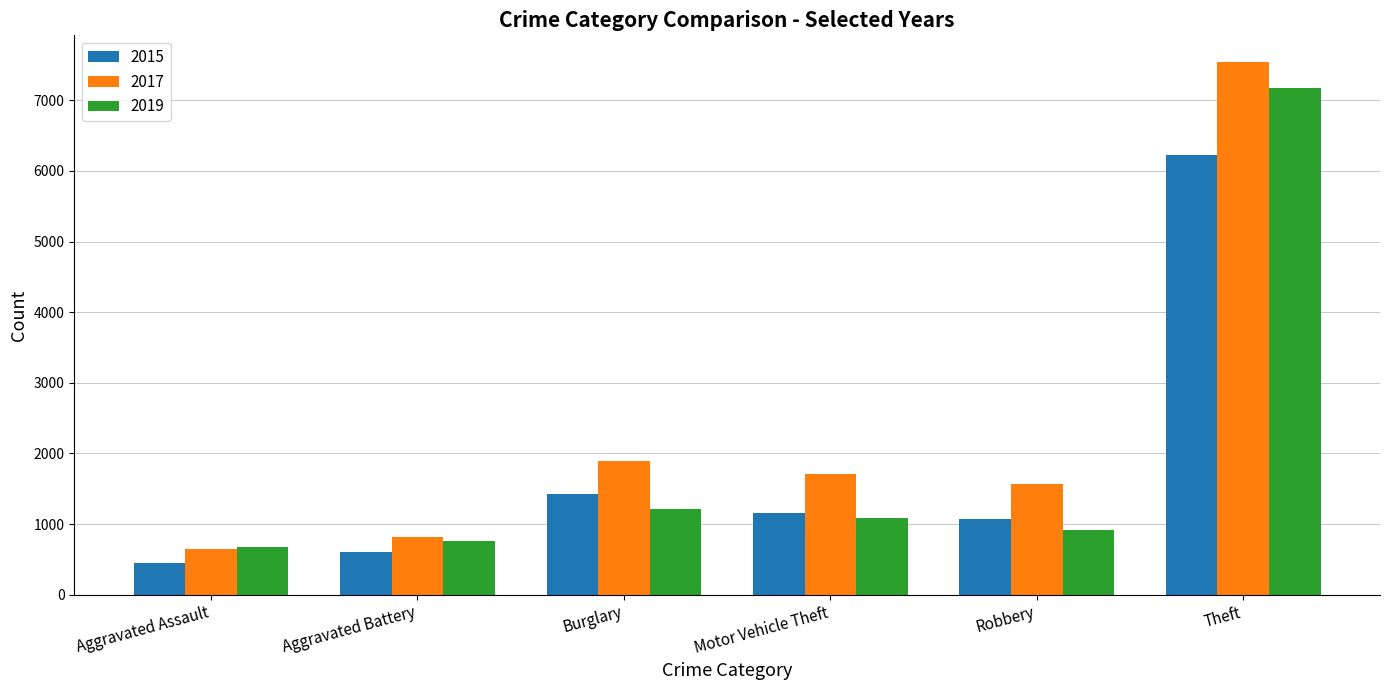

What is the total value across all series at Motor Vehicle Theft?

3960